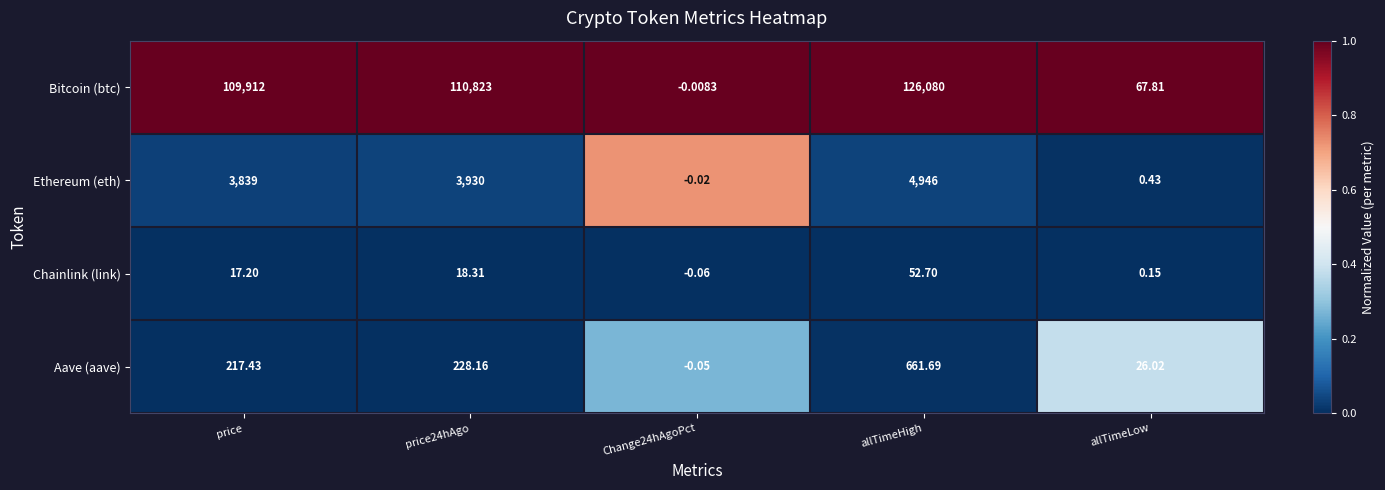

Which label corresponds to the largest value in the chart?

allTimeHigh